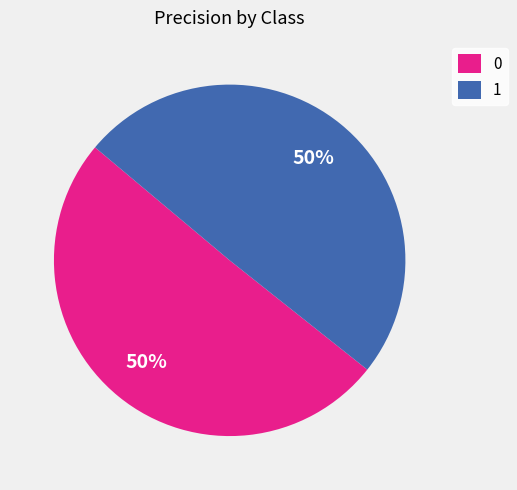

To the nearest percent, what percentage of the pie is 1?

50%